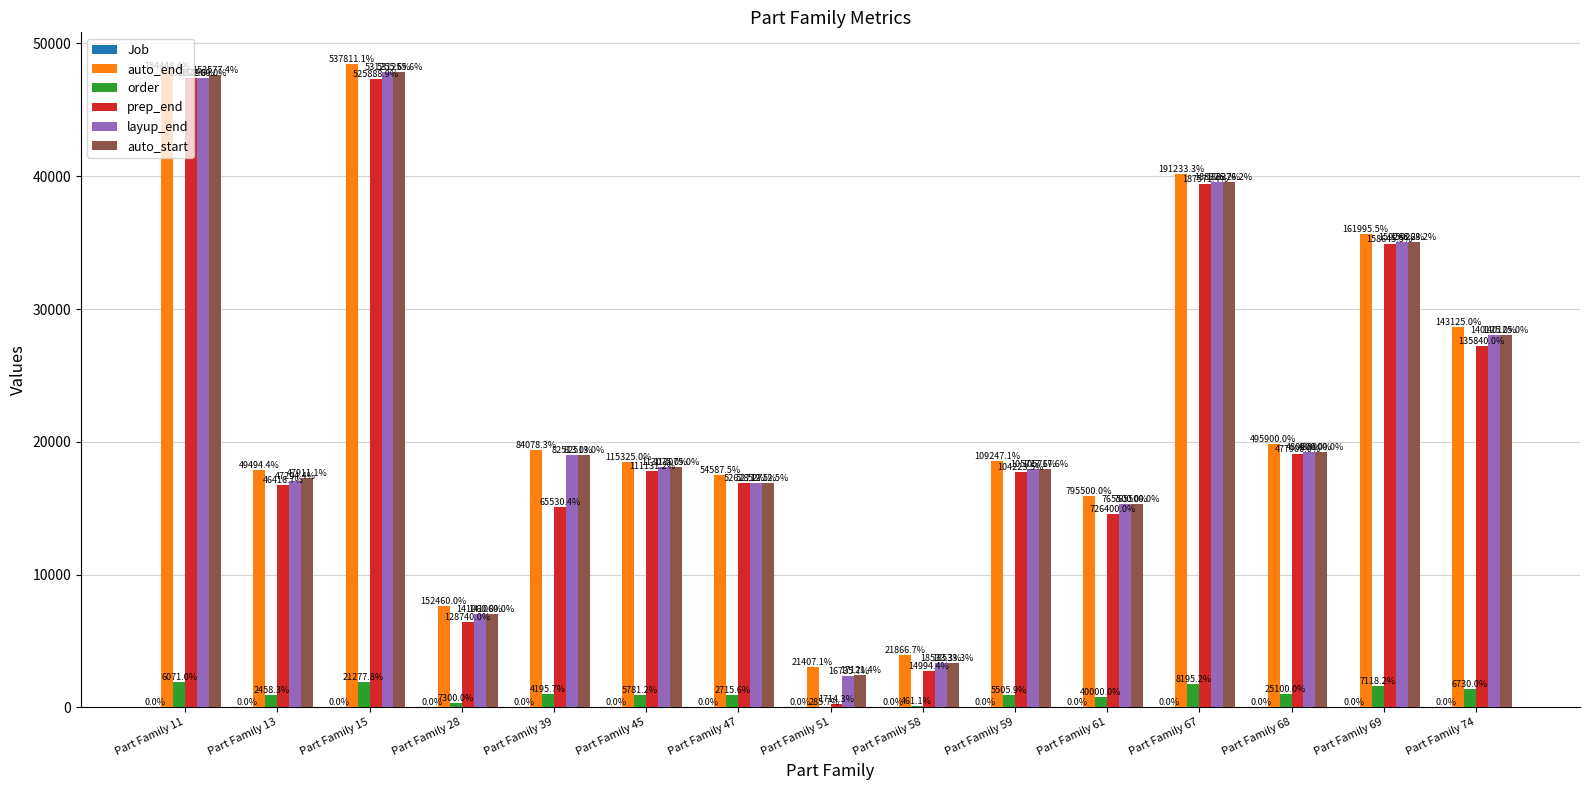

Does the chart contain stacked bars?

No